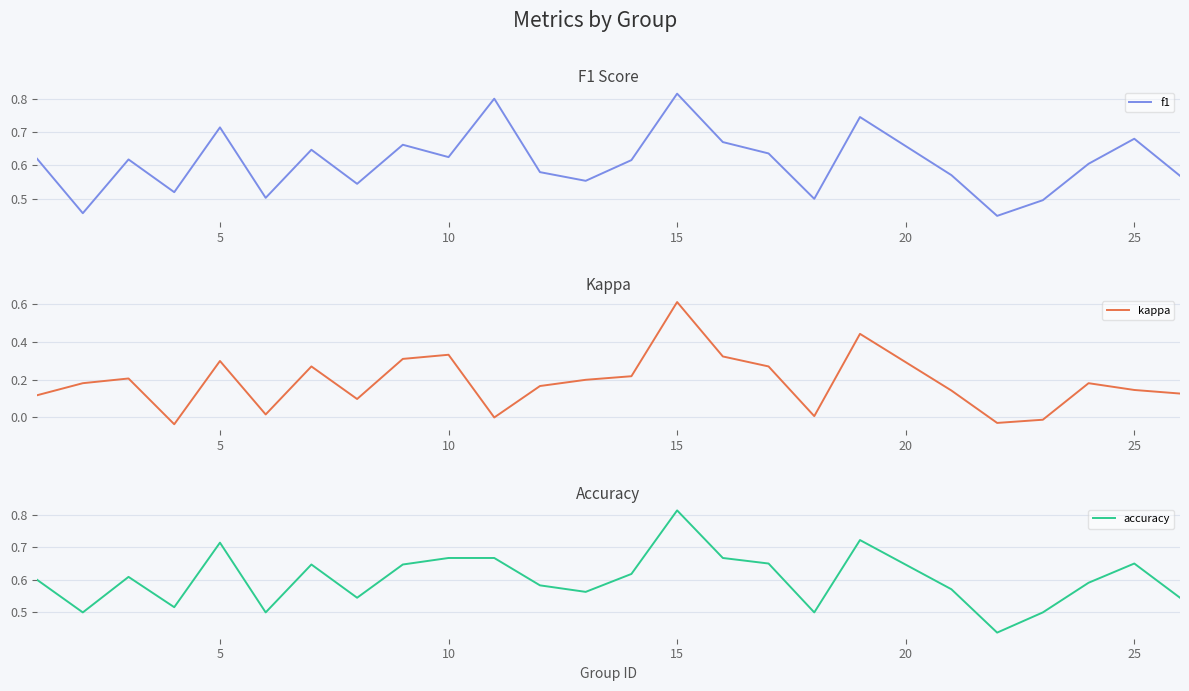

What is the average value of the accuracy series?

0.6